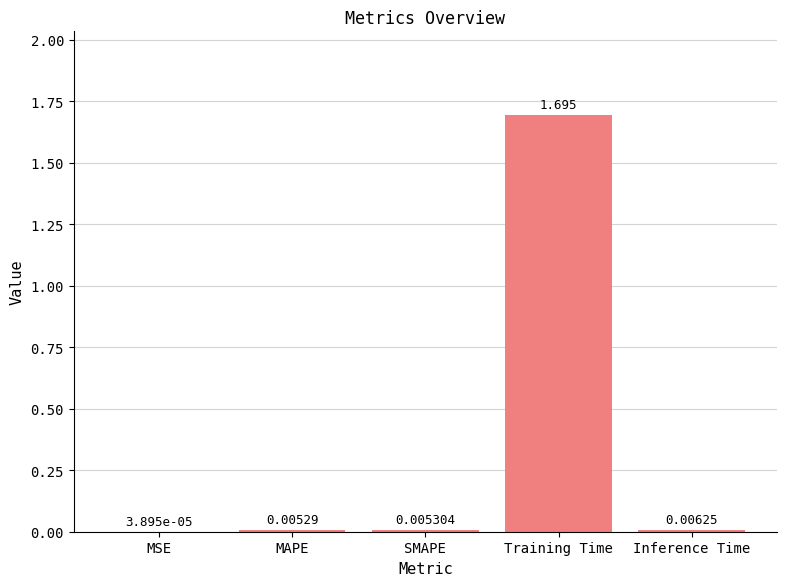

Does the chart contain stacked bars?

No